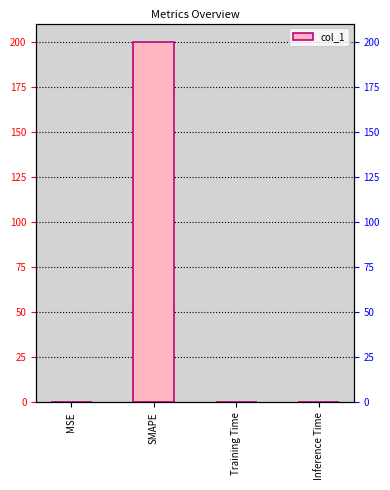

Which label corresponds to the largest value in the chart?

SMAPE